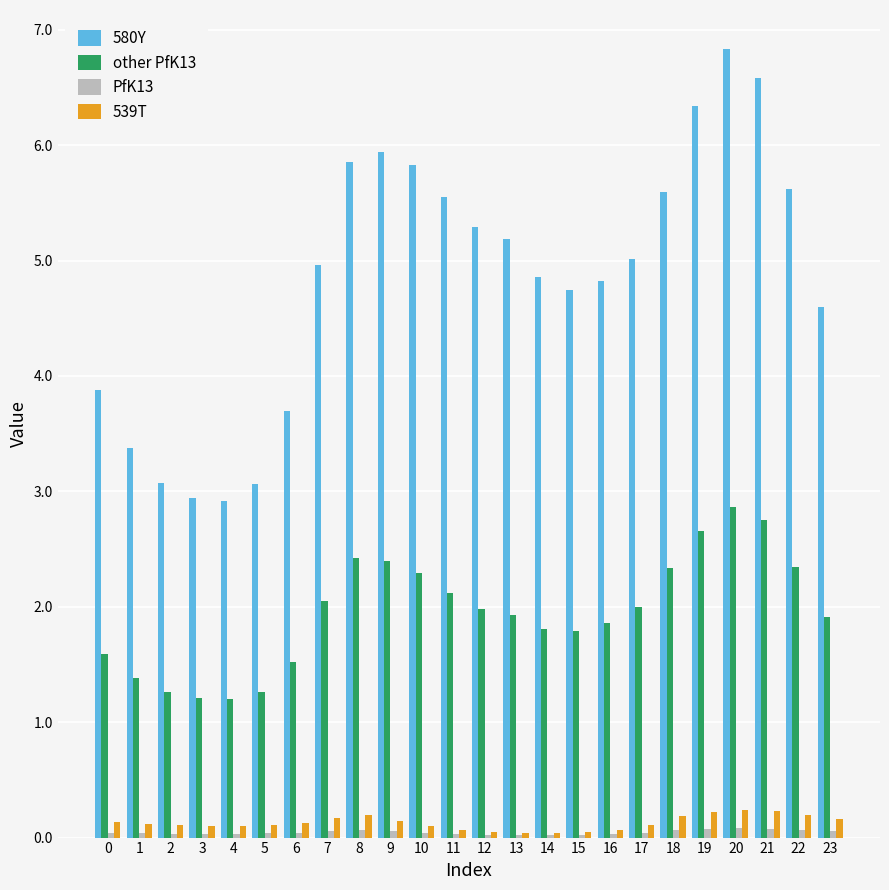

Is the value of PfK13 at 15 greater than the value of other PfK13 at 11?

No